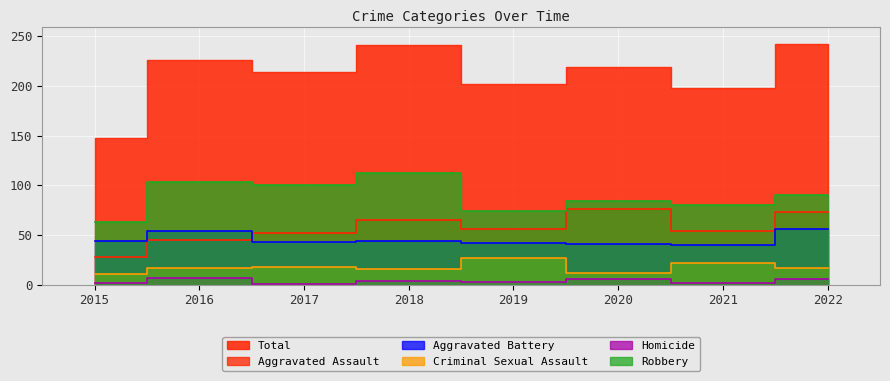

The value of Robbery at 2021 is 80. True or false?

True